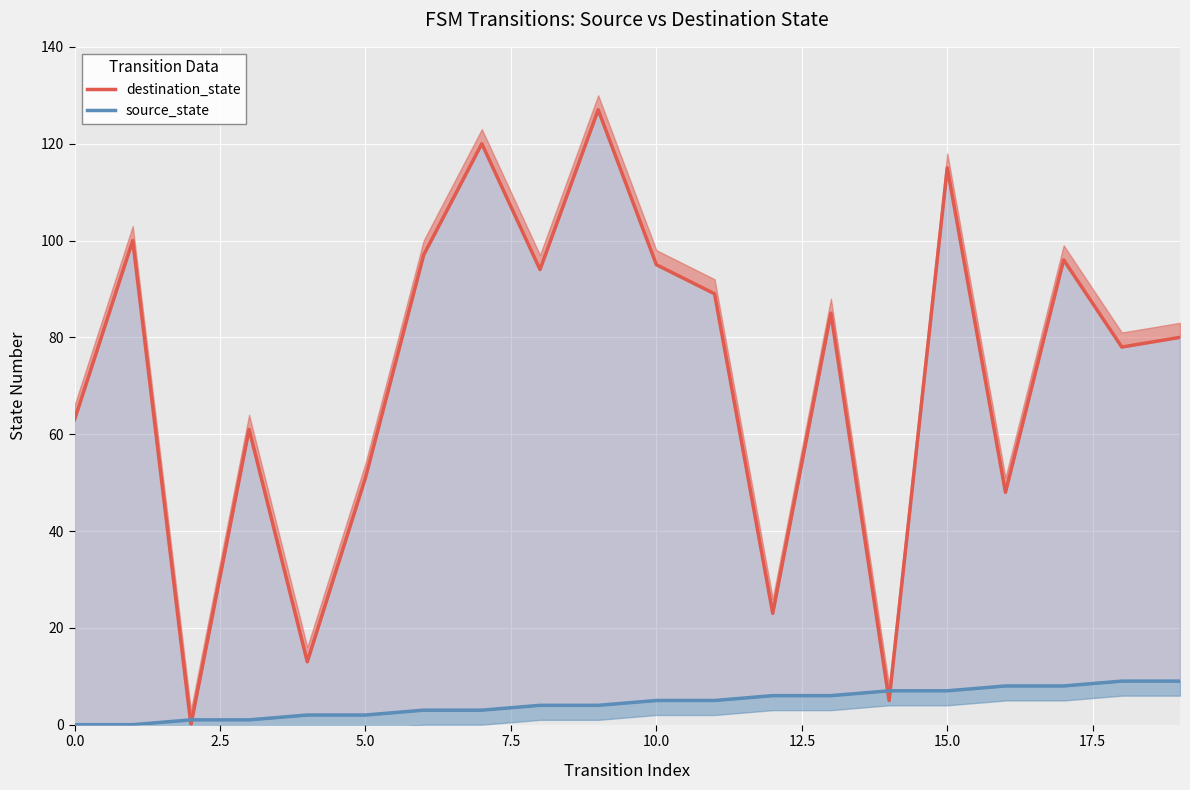

True or false: destination_state and source_state cross at least once.

True